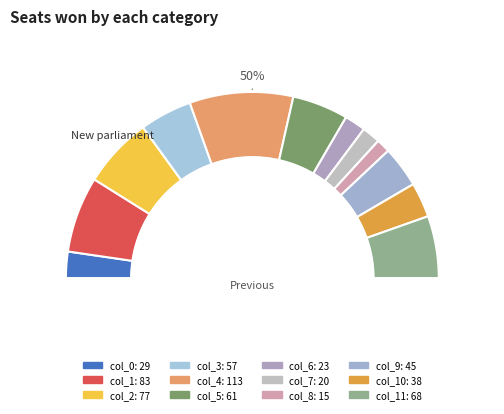

To the nearest percent, what is the difference between the col_4 and col_7 slice percentages?

15%